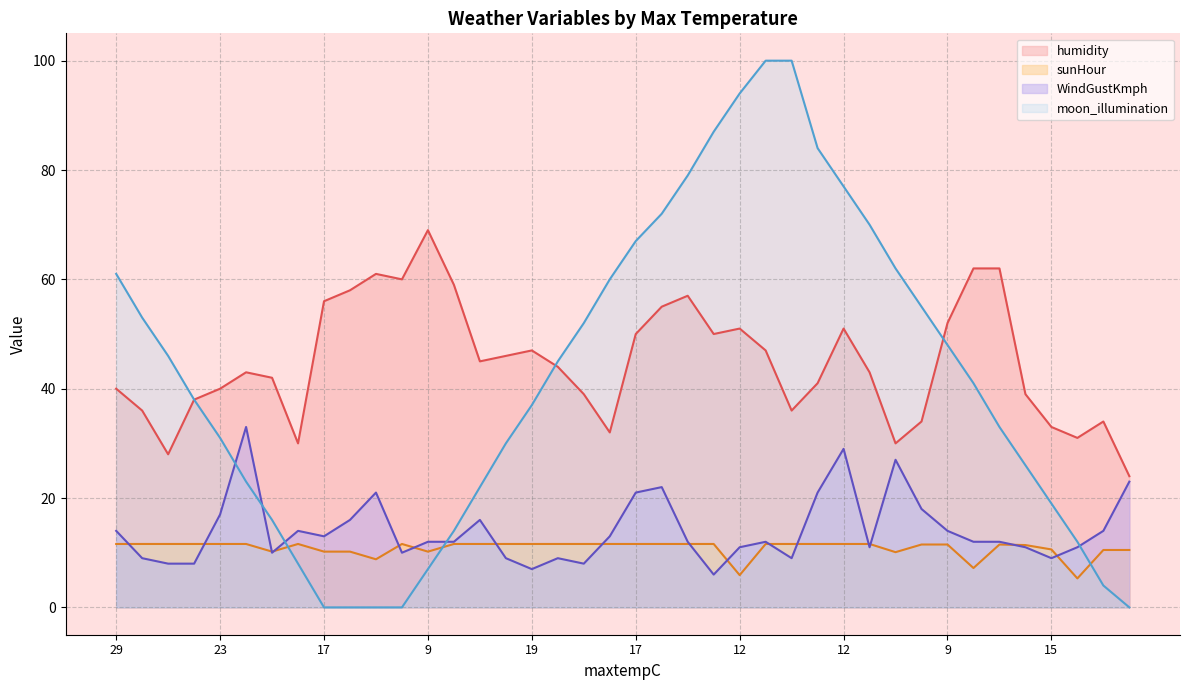

What are all the series names shown in the legend?

humidity, sunHour, WindGustKmph, moon_illumination